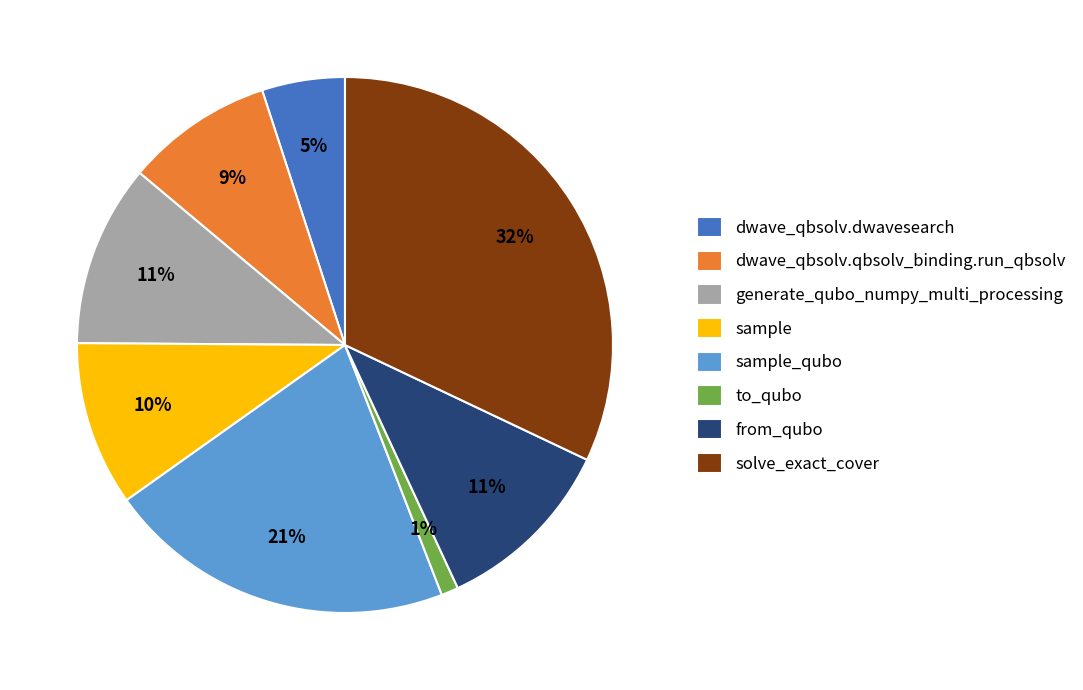

Between from_qubo and dwave_qbsolv.qbsolv_binding.run_qbsolv, which is larger?

from_qubo